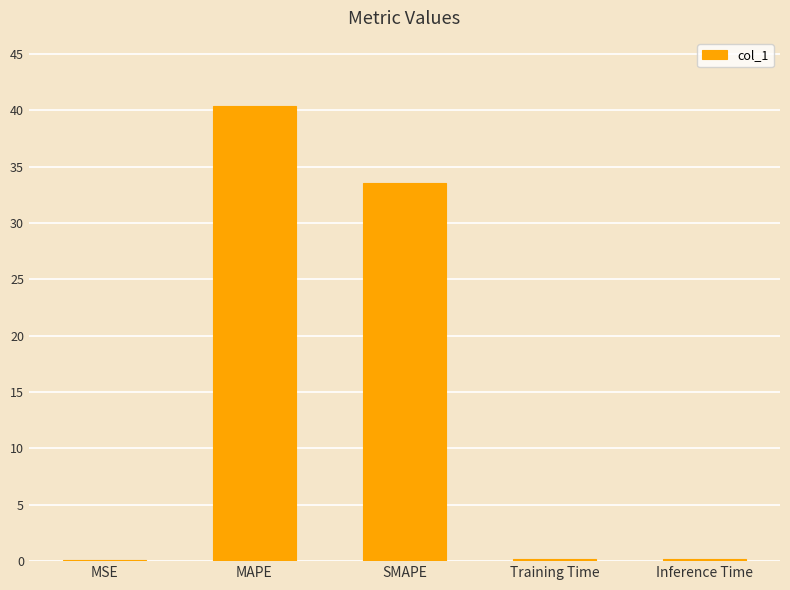

True or false: the data shows 7.4 at SMAPE.

False